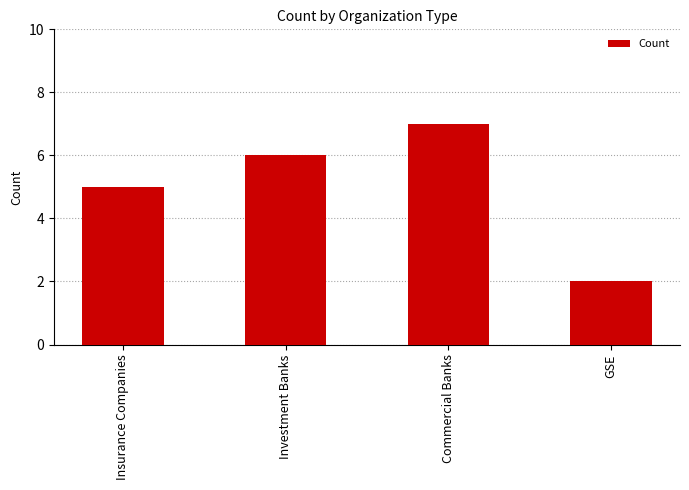

The chart shows a value of 5 at Commercial Banks. True or false?

False